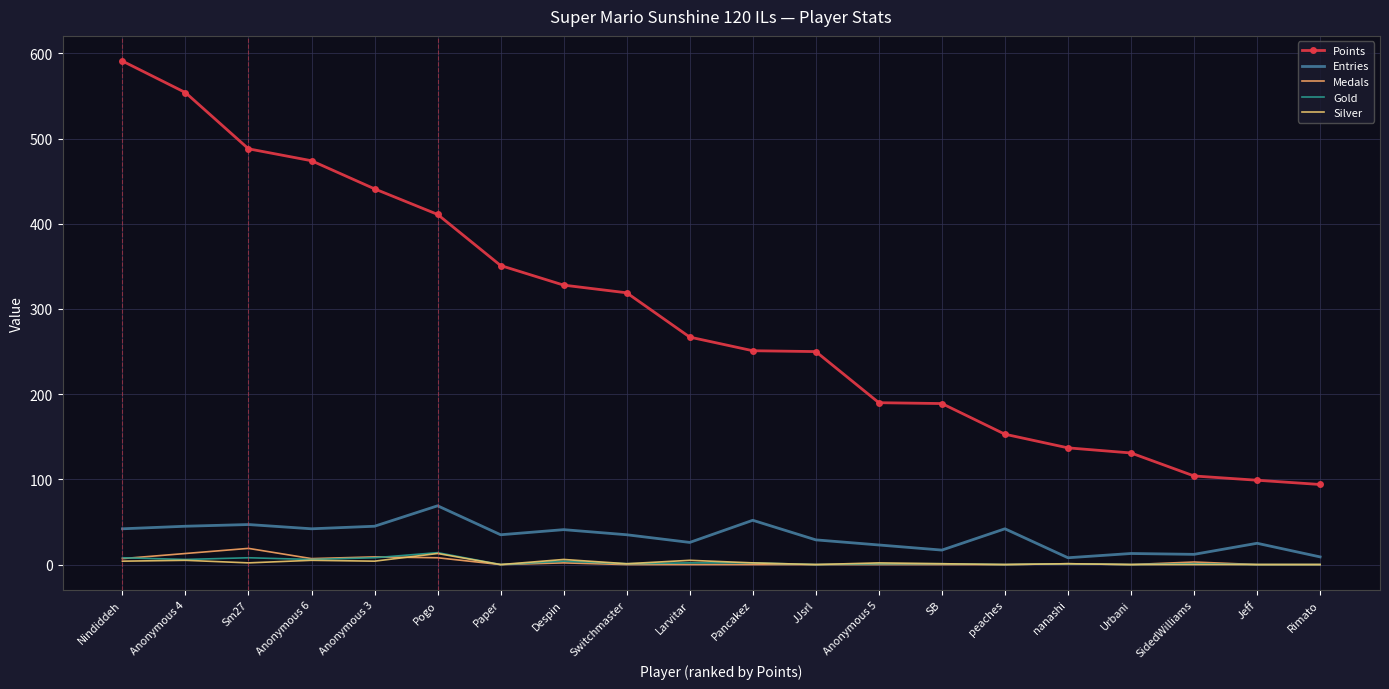

Reading left to right, what are all the values shown in this chart?

Points: 591	554	488	474	441	411	351	328	319	267	251	250	190	189	153	137	131	104	99	94
Entries: 42	45	47	42	45	69	35	41	35	26	52	29	23	17	42	8	13	12	25	9
Medals: 7	13	19	7	9	8	0	2	0	0	0	0	0	0	0	1	0	3	0	0
Gold: 8	6	8	6	8	14	0	4	1	2	2	0	1	1	0	1	0	1	0	0
Silver: 4	5	2	5	4	13	0	6	1	5	2	0	2	1	0	1	0	0	0	0